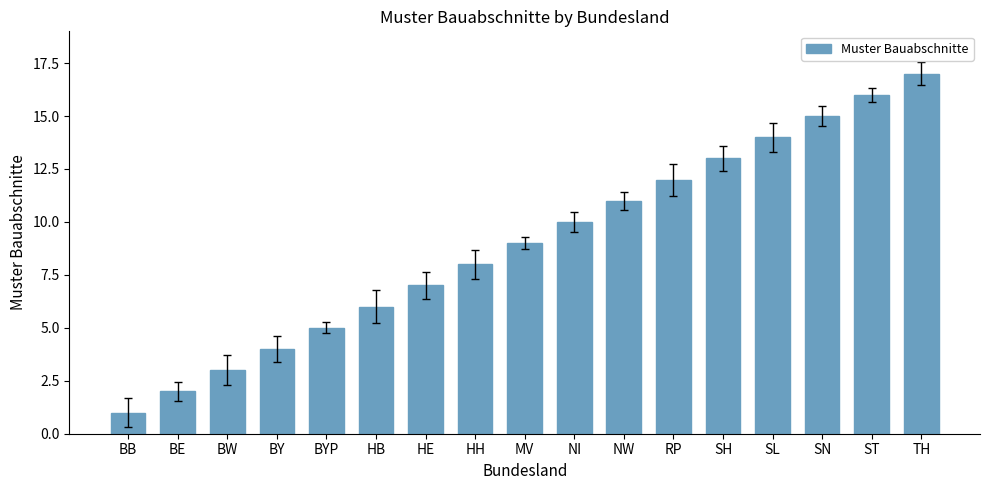

What is the approximate value at HB?

6